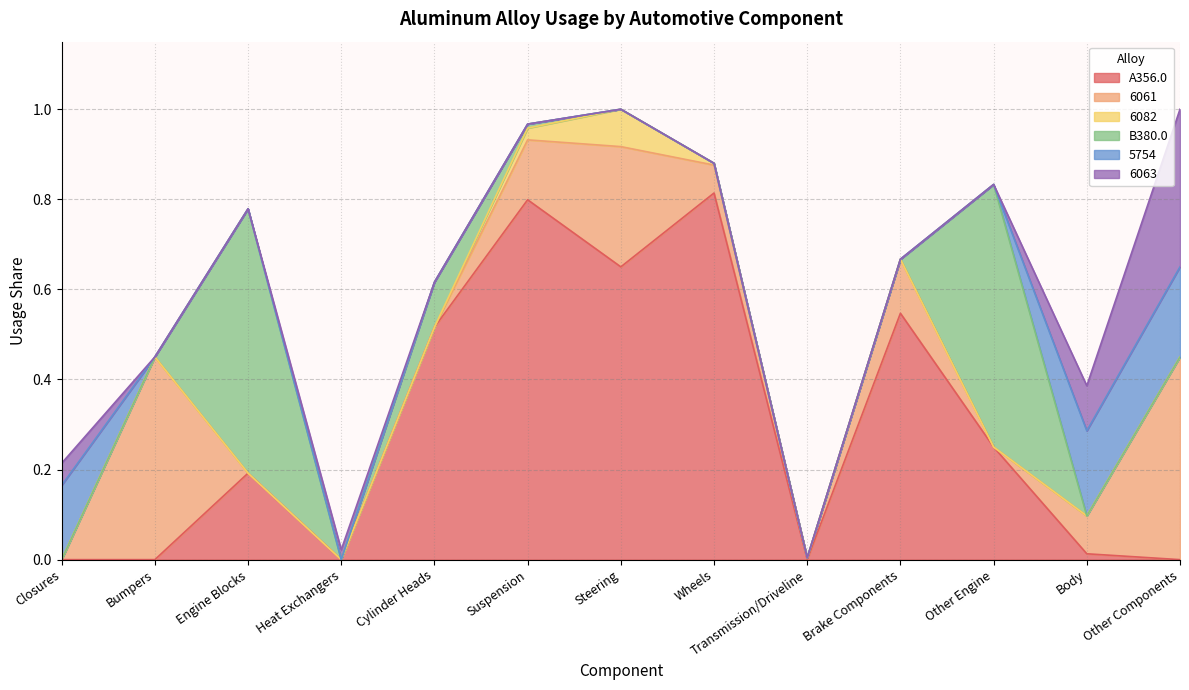

Rank the series by their maximum value, from highest to lowest.

A356.0, B380.0, 6061, 6063, 5754, 6082